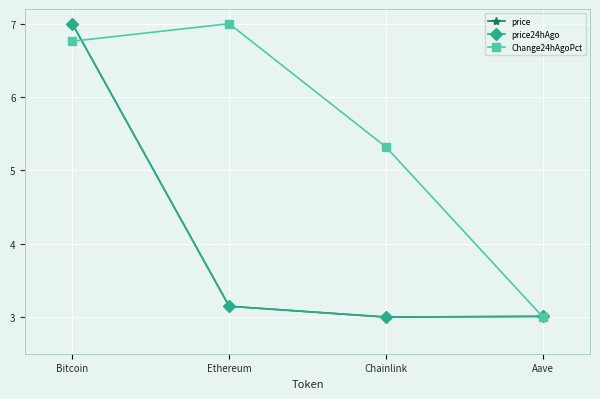

What is the greatest value displayed?

7.0